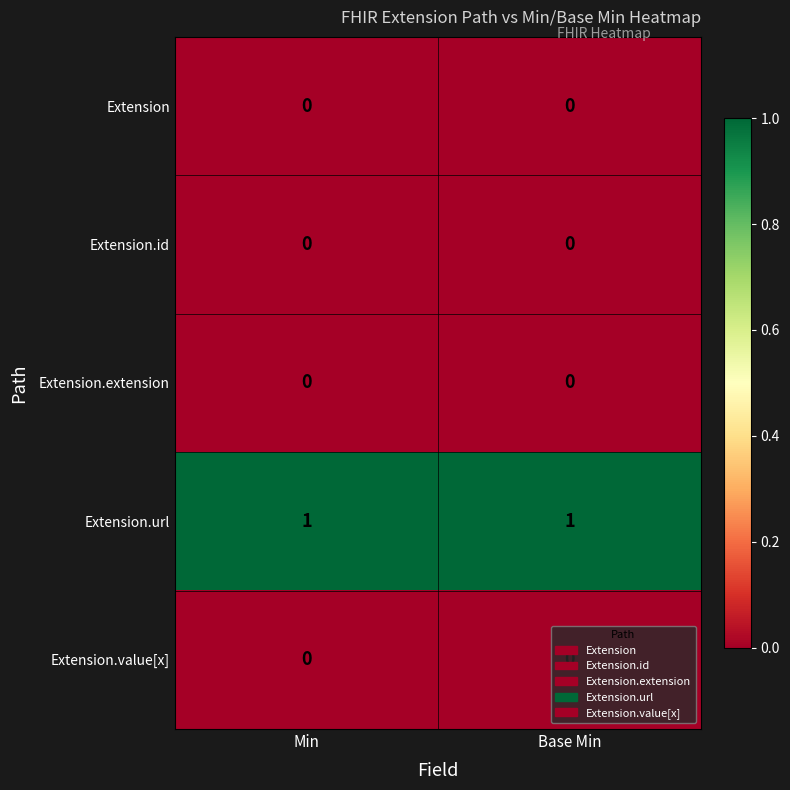

What is the spread (max minus min) of values at Base Min?

1